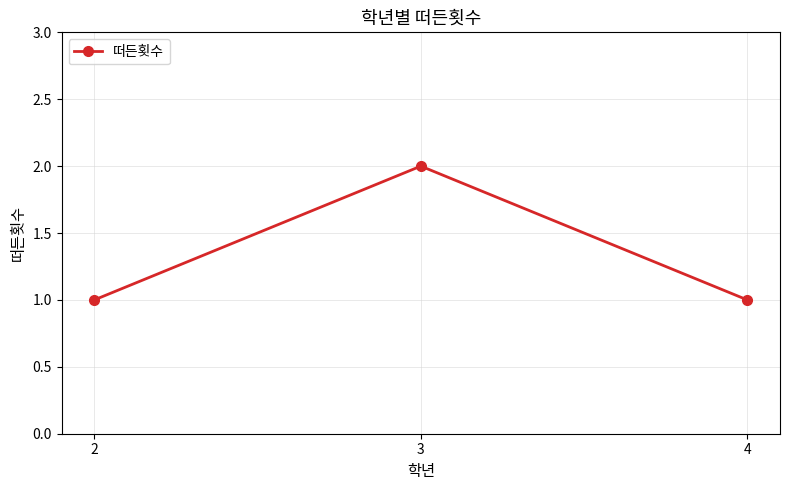

Is it true that the value at 2 is 1?

True